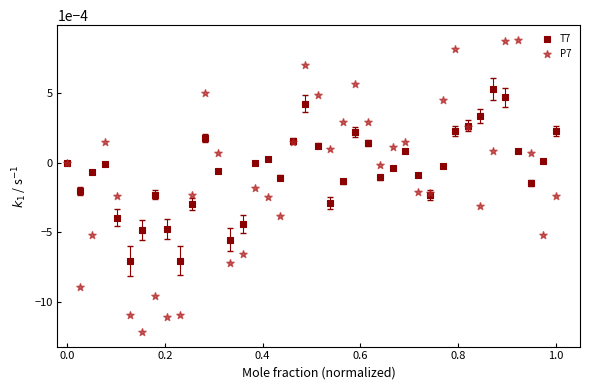

What are all the series names shown in the legend?

T7, P7